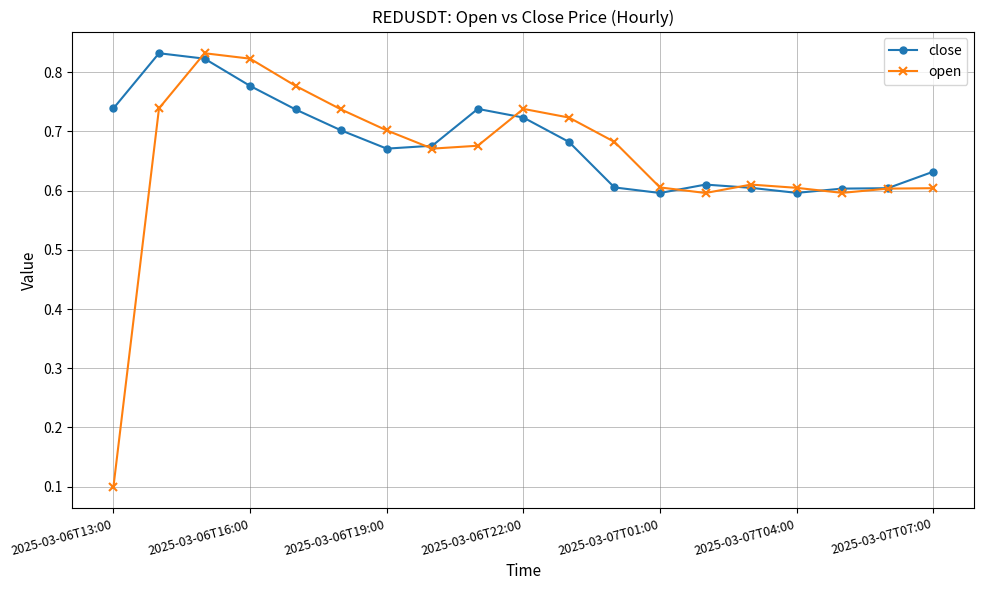

At how many categories does at least one series exceed 0?

19